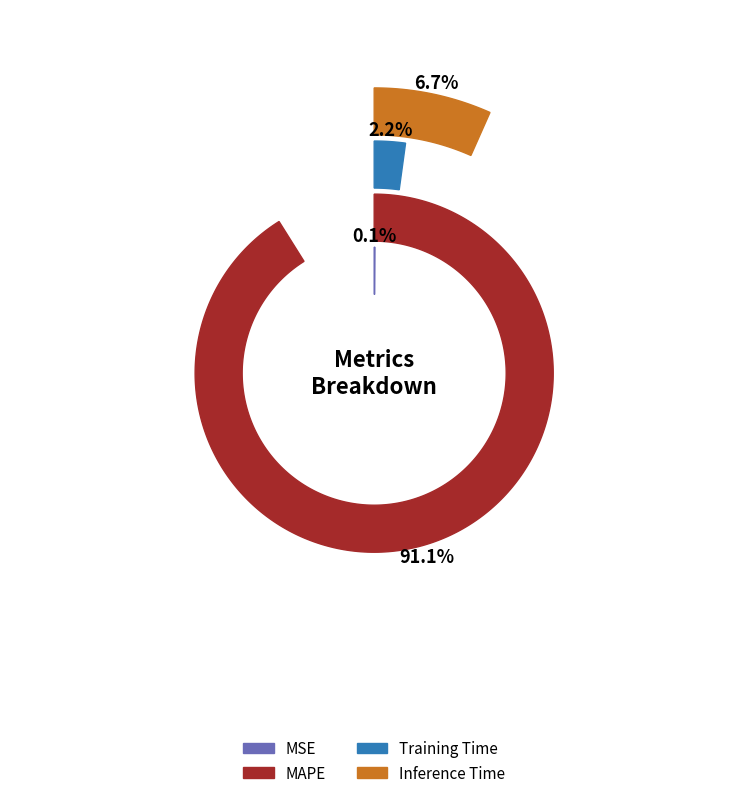

Which category has the smallest portion of the pie?

MSE